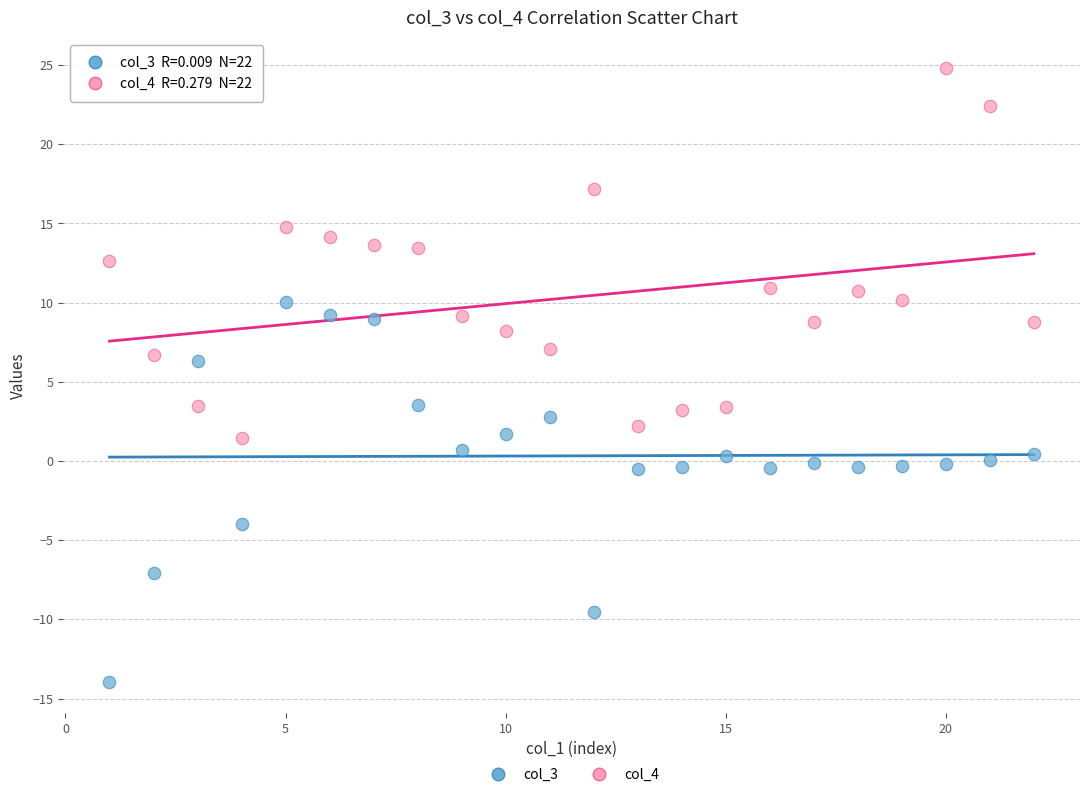

Across all data points, what is the range of X values (max minus min)?

21.0